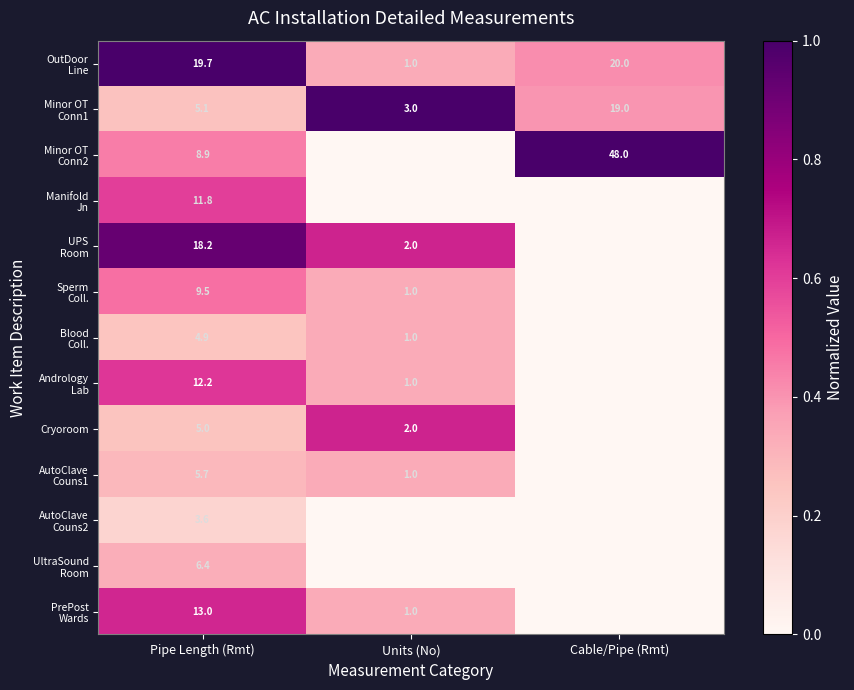

What is the difference between the highest and lowest values at Pipe Length (Rmt)?

16.1